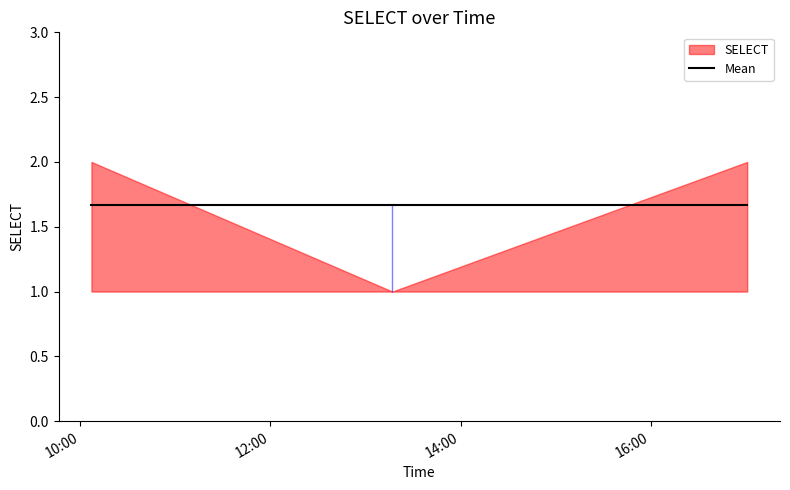

Rank the categories by value from lowest to highest.

2019-08-28 13:17:00, 2019-08-28 10:07:00, 2019-08-28 17:01:00